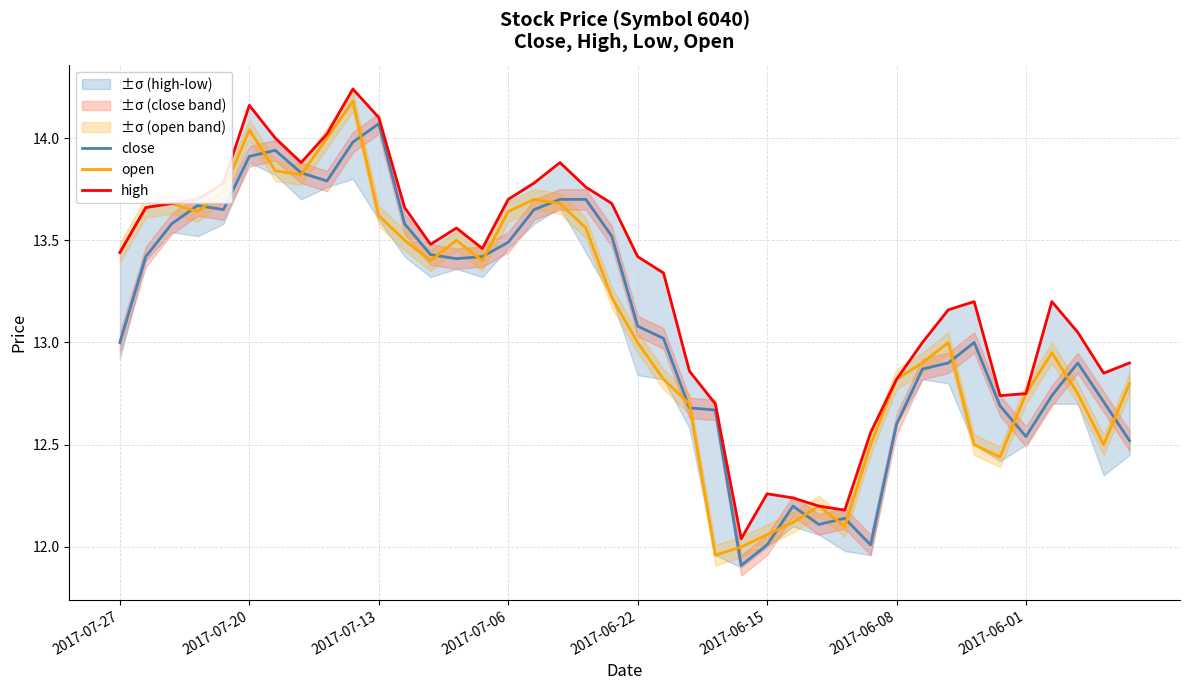

What value does the high series have at 9?

14.2